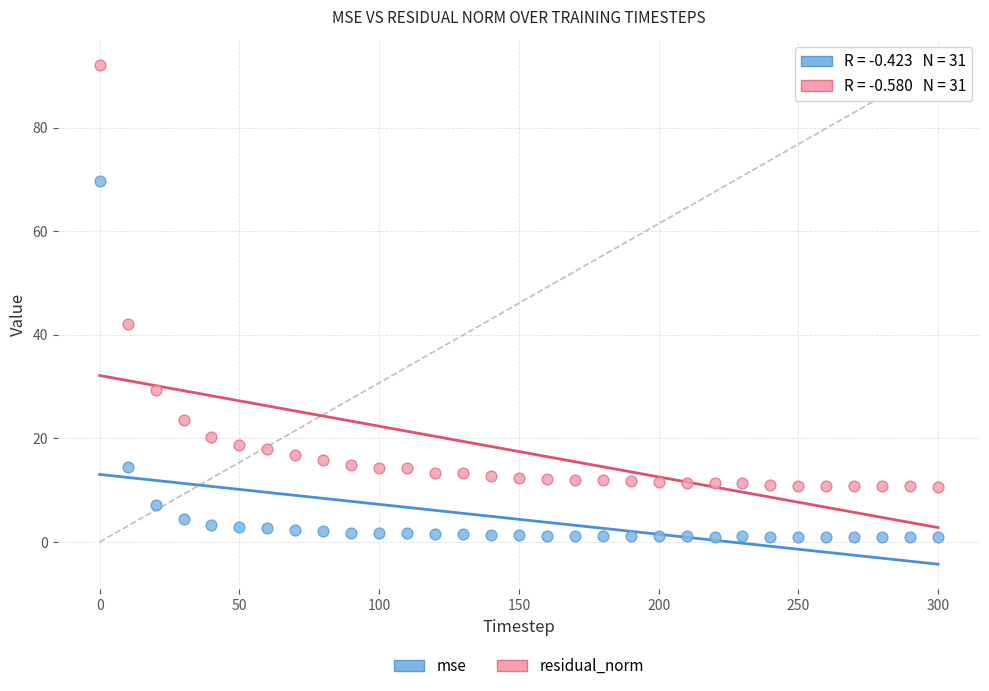

Which series reaches the minimum Y coordinate?

mse